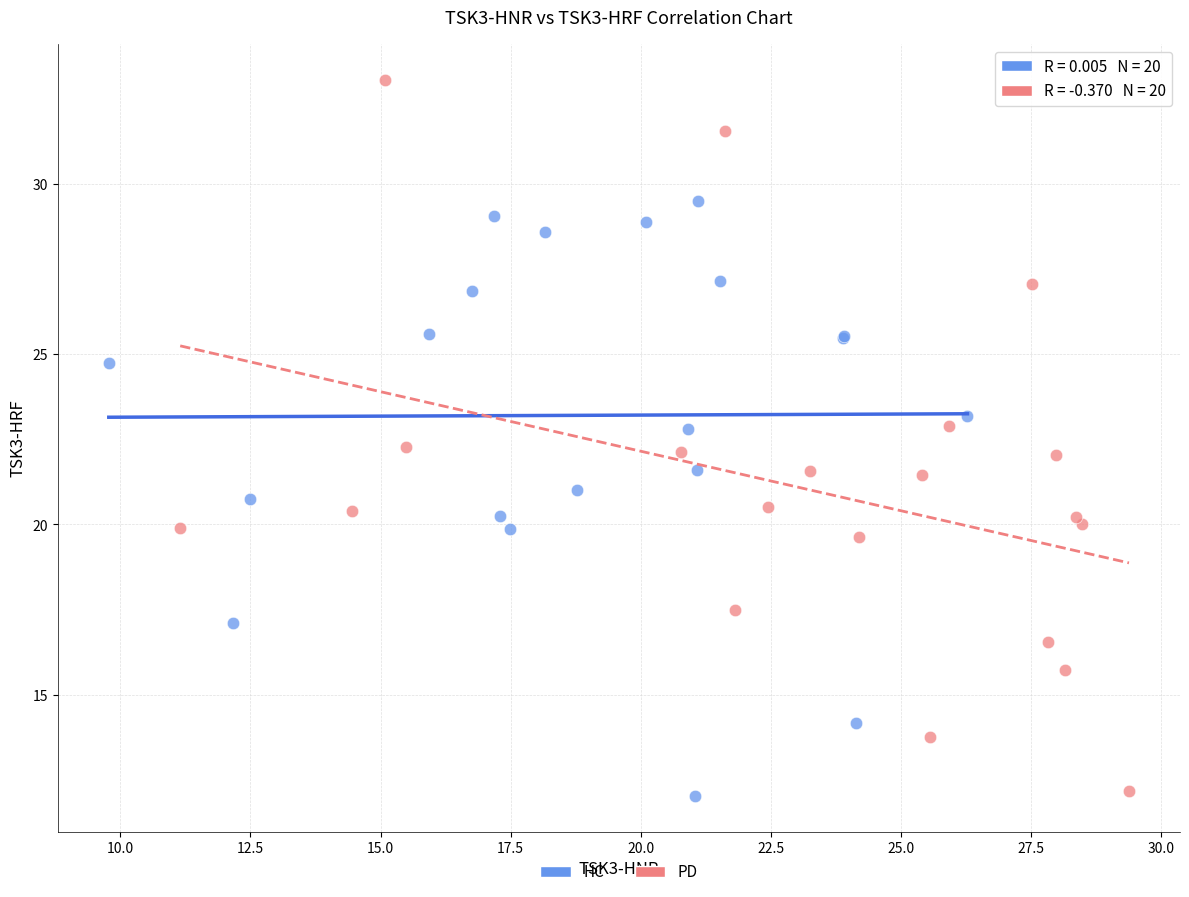

Which series has the widest spread of Y values?

PD